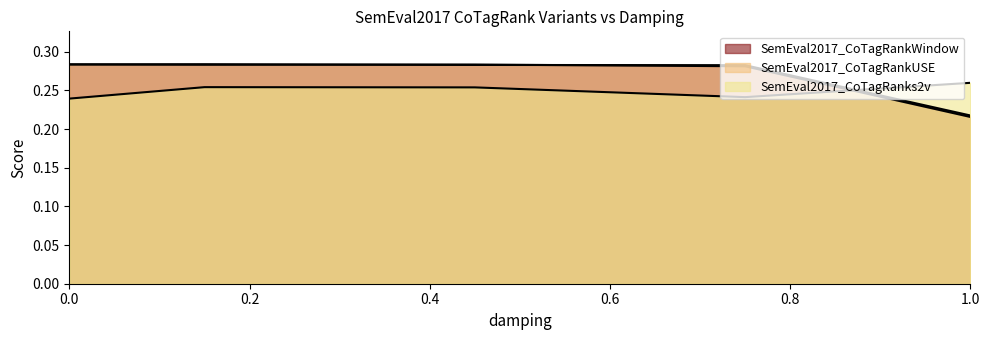

True or false: SemEval2017_CoTagRankUSE has more than 1 points higher than both neighbors.

False